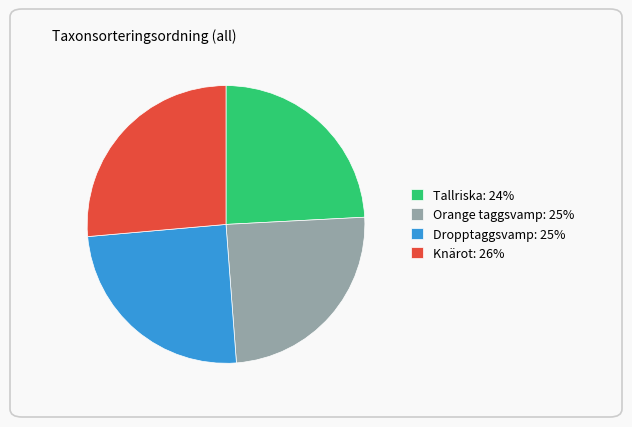

Count the number of slices in the pie.

4